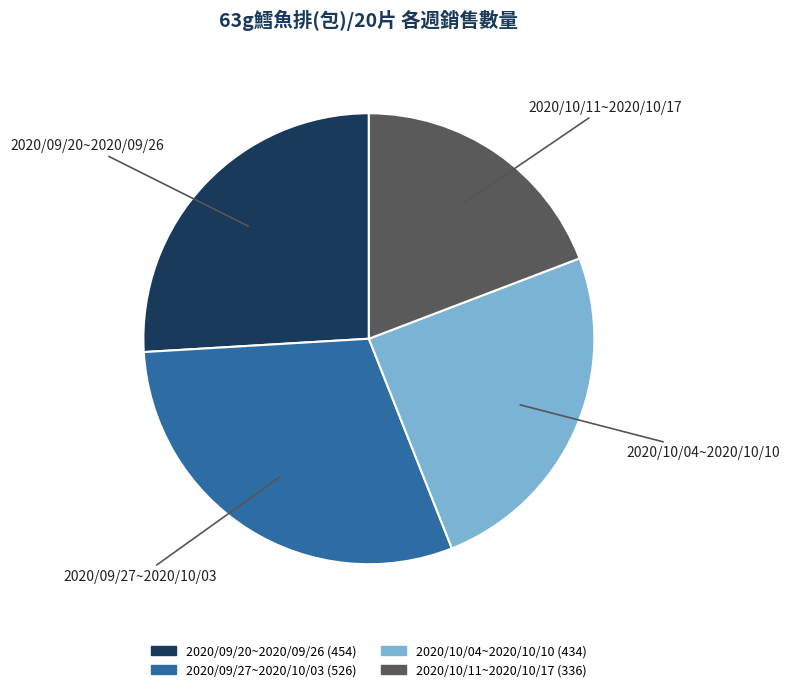

Rank the categories by value from lowest to highest.

2020/10/11~2020/10/17, 2020/10/04~2020/10/10, 2020/09/20~2020/09/26, 2020/09/27~2020/10/03